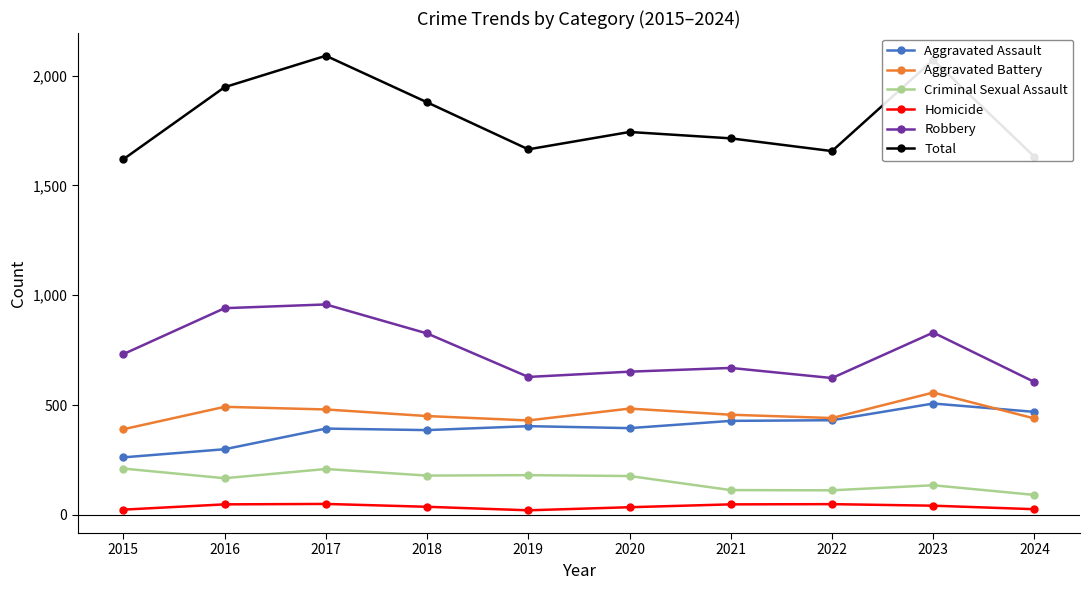

What is the average value of the Homicide series?

38